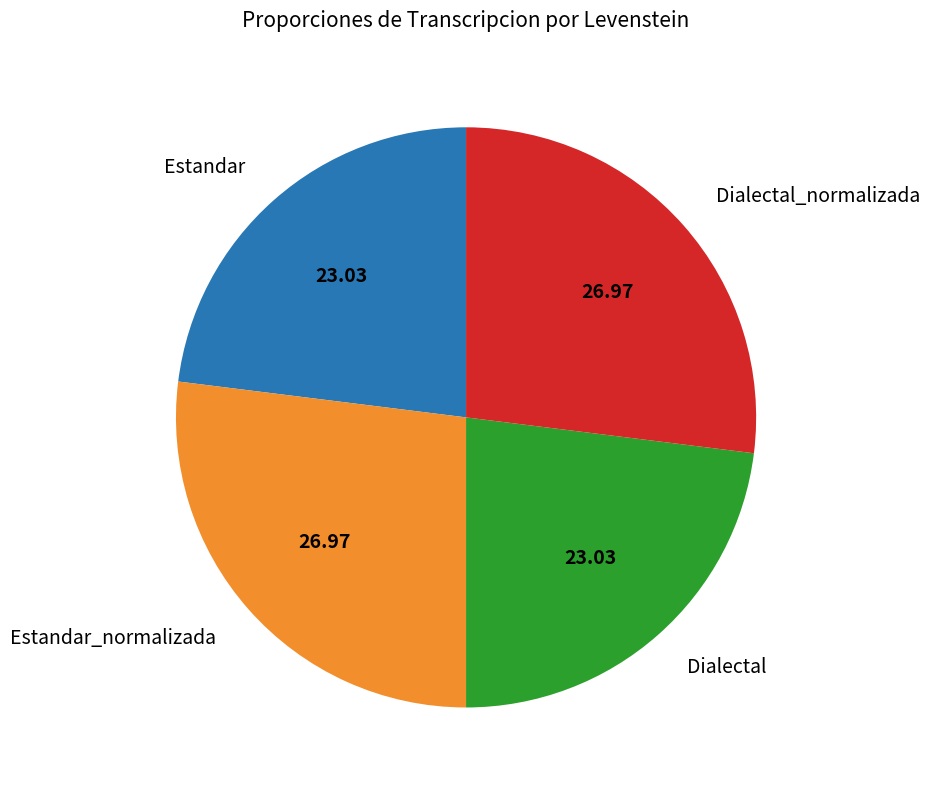

Does Dialectal_normalizada represent more than half of the total?

No